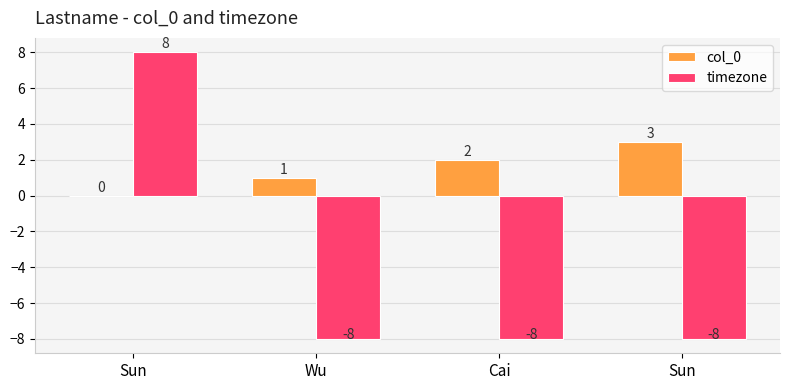

Reading right to left, what are all the values shown in this chart?

col_0: 3	2	1	0
timezone: -8	-8	-8	8